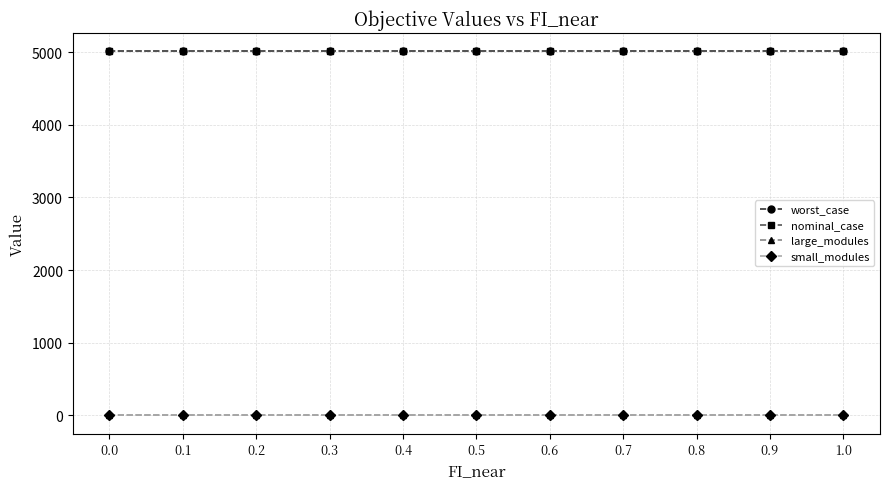

Which series has the largest total across all categories?

nominal_case